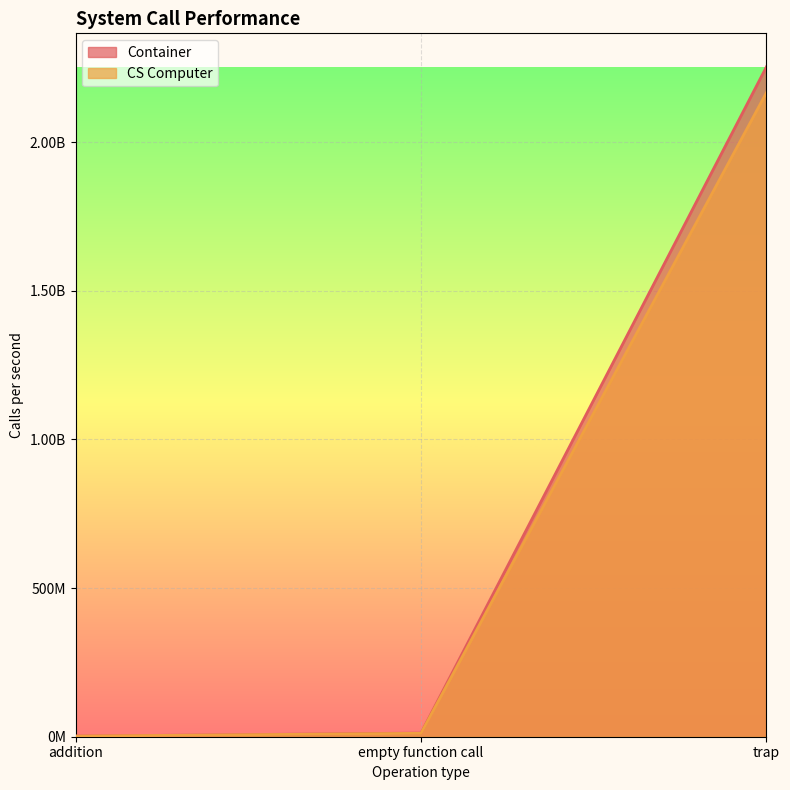

Reading left to right, transcribe all the data shown in this chart.

Container: addition=2220000	empty function call=12250000	trap=2252800000
CS Computer: addition=2080000	empty function call=11500000	trap=2166050000